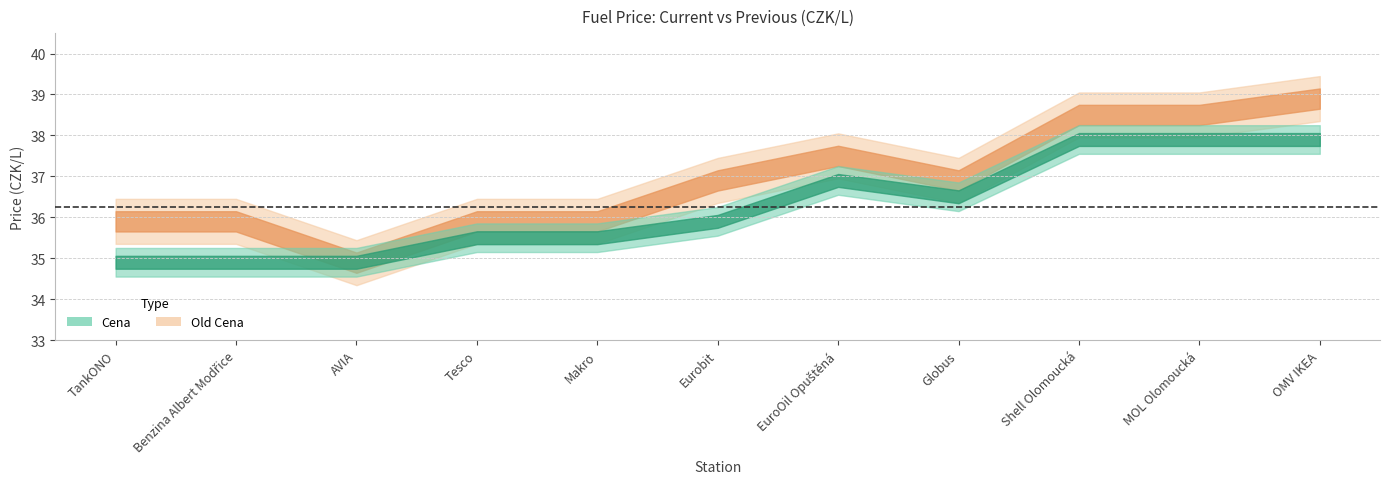

Is it true that Cena equals 34.9 at AVIA?

True